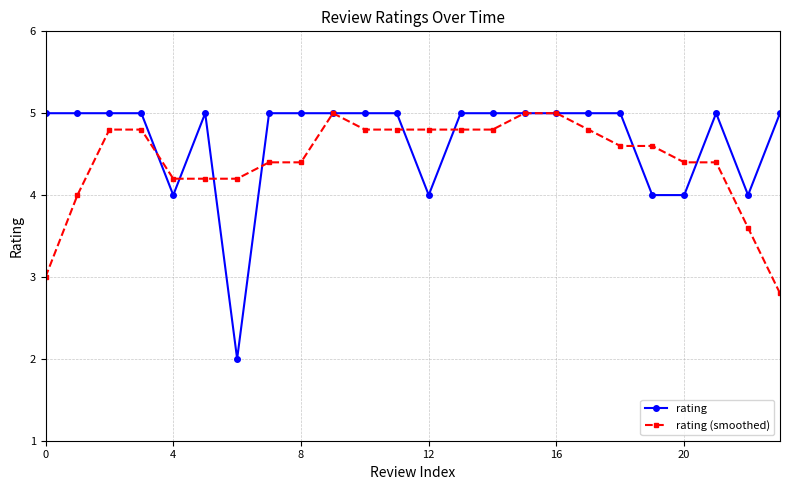

What is the minimum value for rating (smoothed)?

2.8